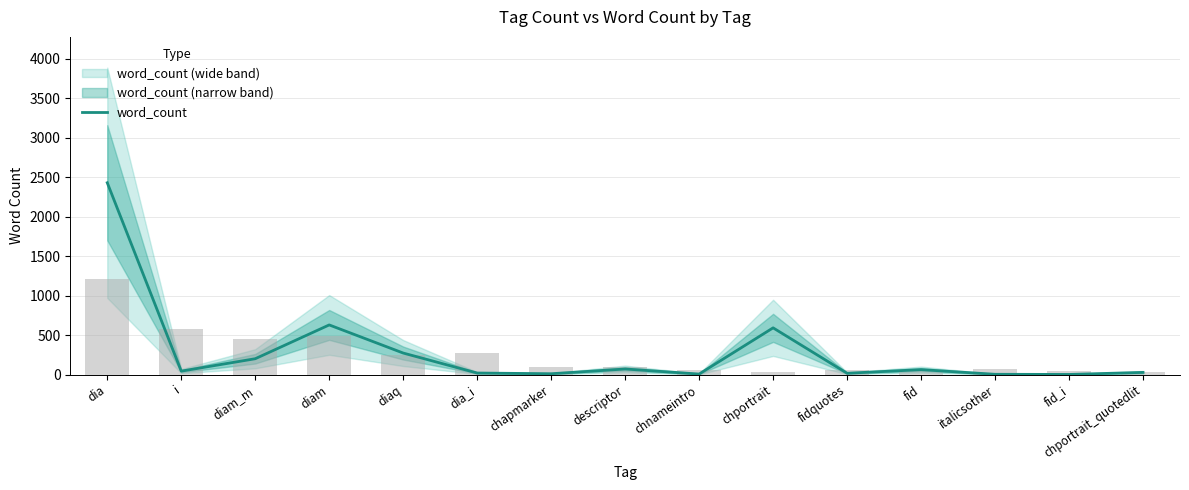

At which label is the value closest to 1216?

diam